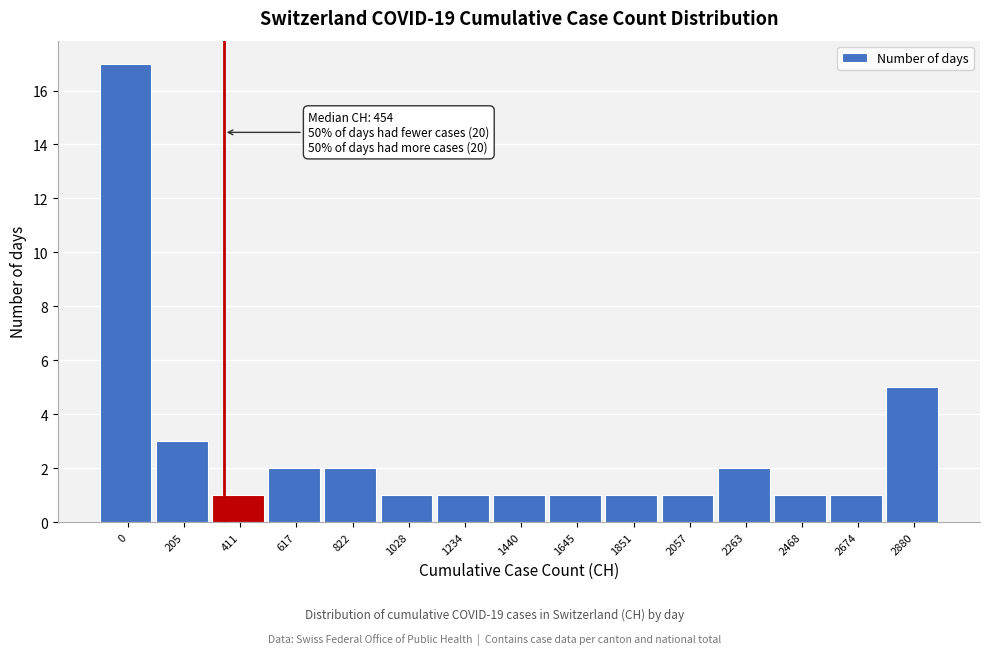

Reading left to right, what are all the values shown in this chart?

0=17	205=3	411=1	617=2	822=2	1028=1	1234=1	1440=1	1645=1	1851=1	2057=1	2263=2	2468=1	2674=1	2880=5